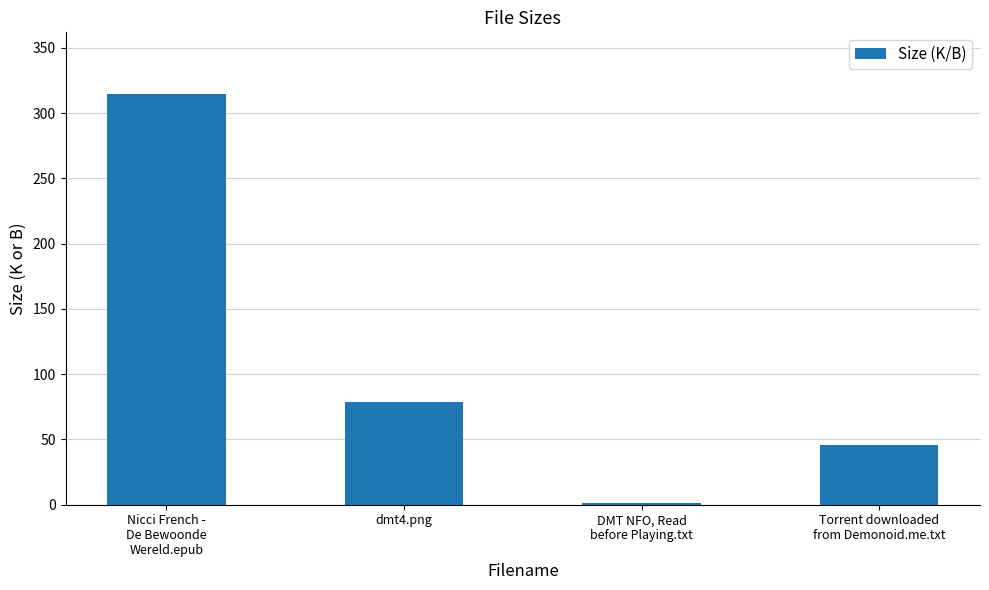

List the labels in order of value, largest first.

Nicci French -
De Bewoonde
Wereld.epub, dmt4.png, Torrent downloaded
from Demonoid.me.txt, DMT NFO, Read
before Playing.txt